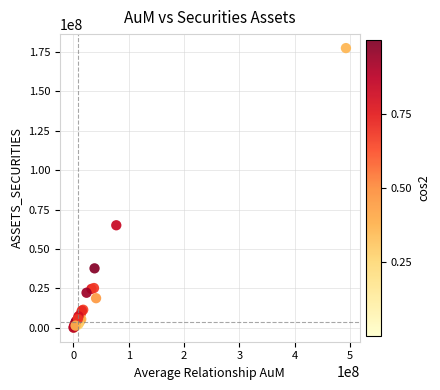

What Y value in the scatter plot is closest to 88737849?

65058316.7